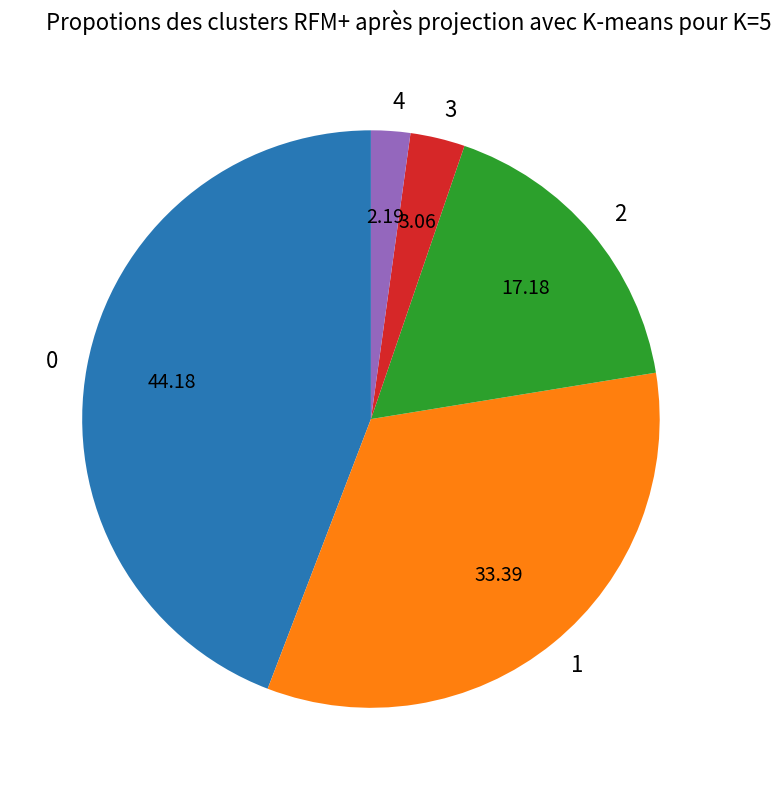

Rank the categories by value from lowest to highest.

4, 3, 2, 1, 0